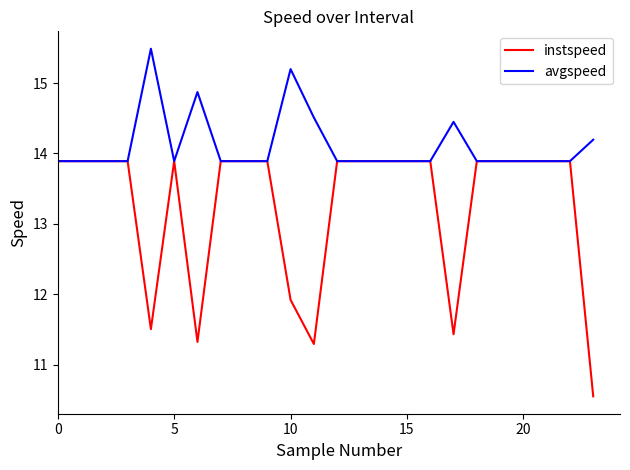

Which series has the widest spread of values?

instspeed